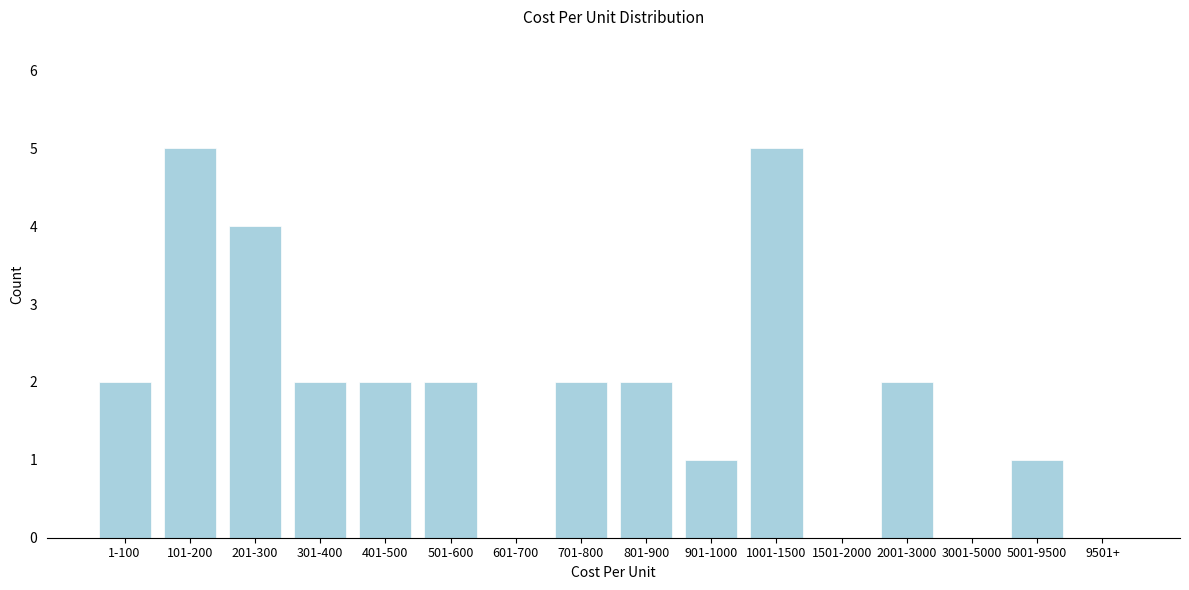

Reading right to left, extract all data points from this chart.

9501+=0	5001-9500=1	3001-5000=0	2001-3000=2	1501-2000=0	1001-1500=5	901-1000=1	801-900=2	701-800=2	601-700=0	501-600=2	401-500=2	301-400=2	201-300=4	101-200=5	1-100=2